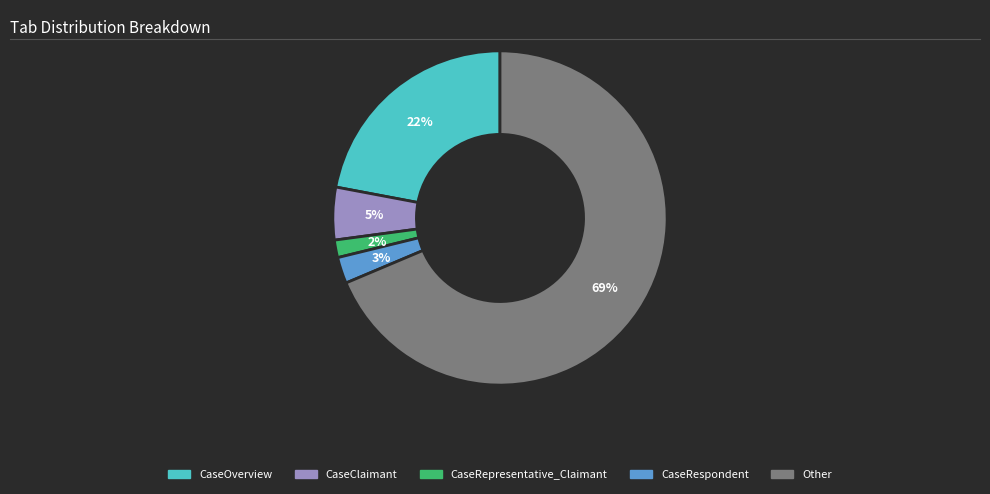

What is the smallest slice in the pie chart?

CaseRepresentative_Claimant